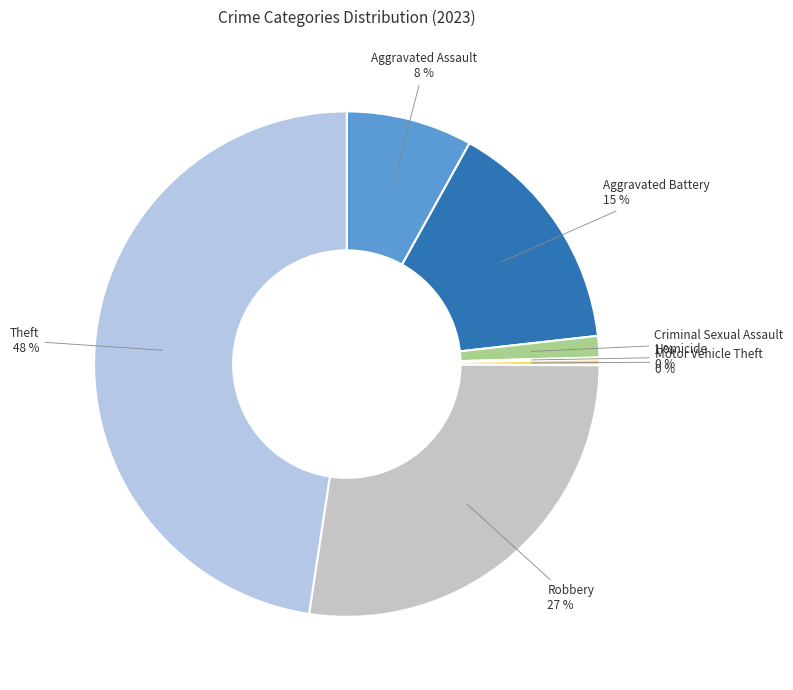

Do Robbery and Aggravated Battery together represent more than half of the pie?

No